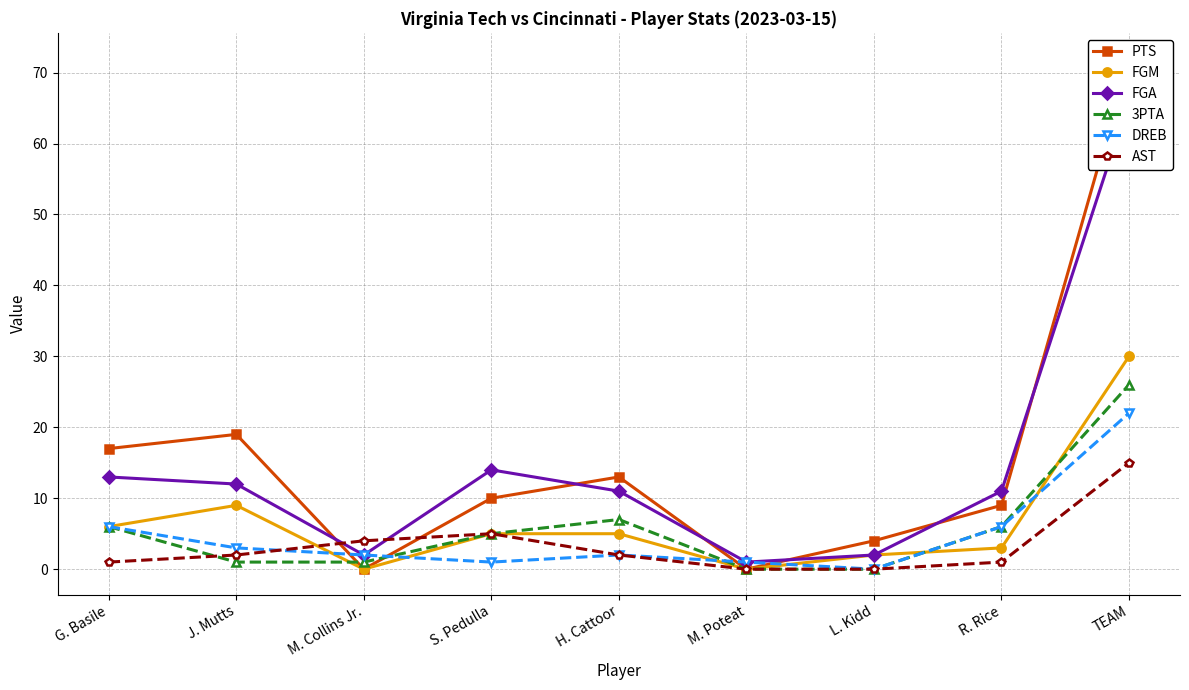

Is it true that FGA equals 14 at S. Pedulla?

True